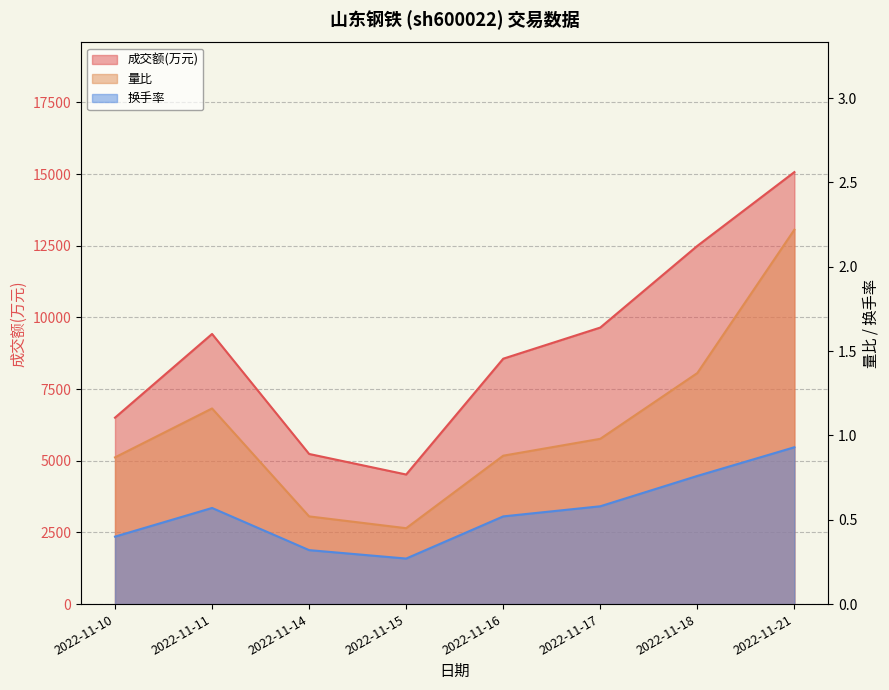

Which label corresponds to the largest value in the chart?

2022-11-21